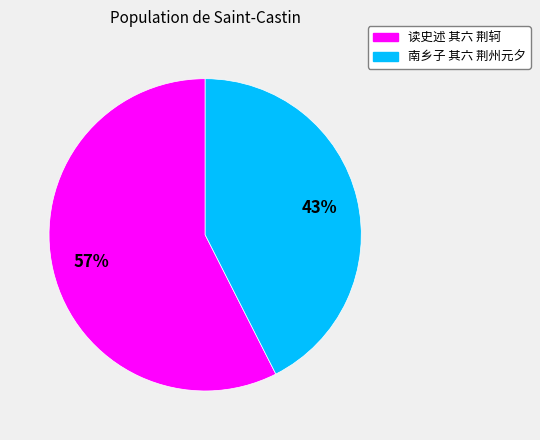

Which category accounts for the majority?

读史述 其六 荆轲